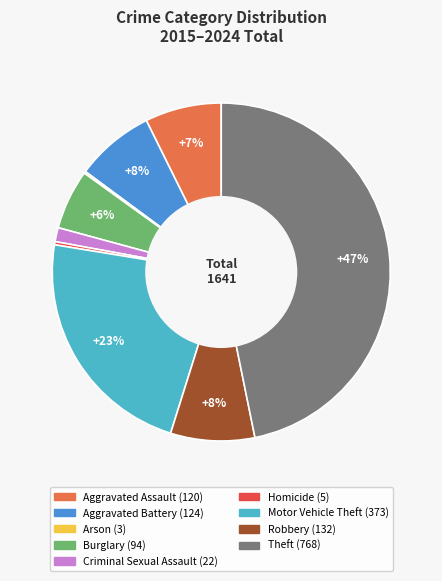

To the nearest percent, what is the average slice percentage?

11%